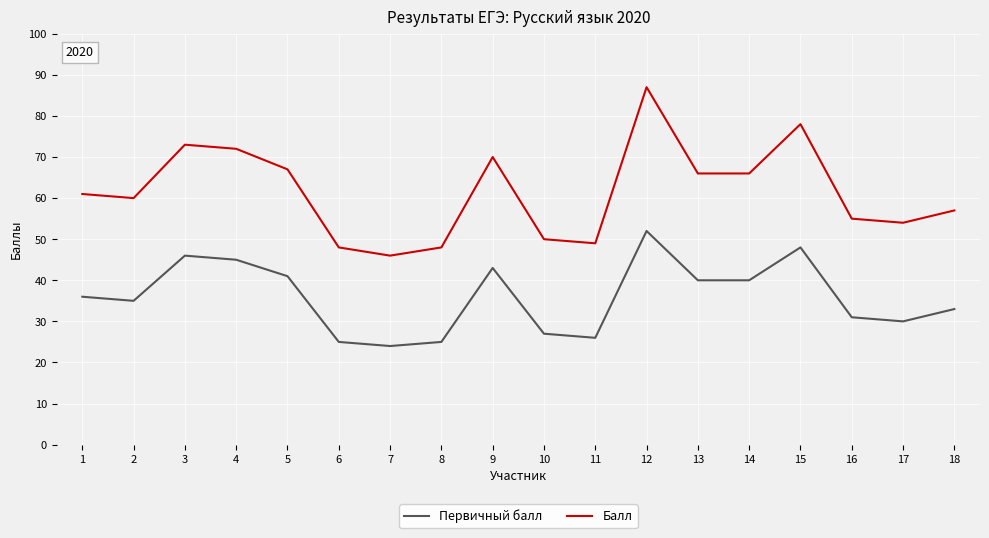

Reading right to left, what are all the values shown in this chart?

Первичный балл: 18=33	17=30	16=31	15=48	14=40	13=40	12=52	11=26	10=27	9=43	8=25	7=24	6=25	5=41	4=45	3=46	2=35	1=36
Балл: 18=57	17=54	16=55	15=78	14=66	13=66	12=87	11=49	10=50	9=70	8=48	7=46	6=48	5=67	4=72	3=73	2=60	1=61